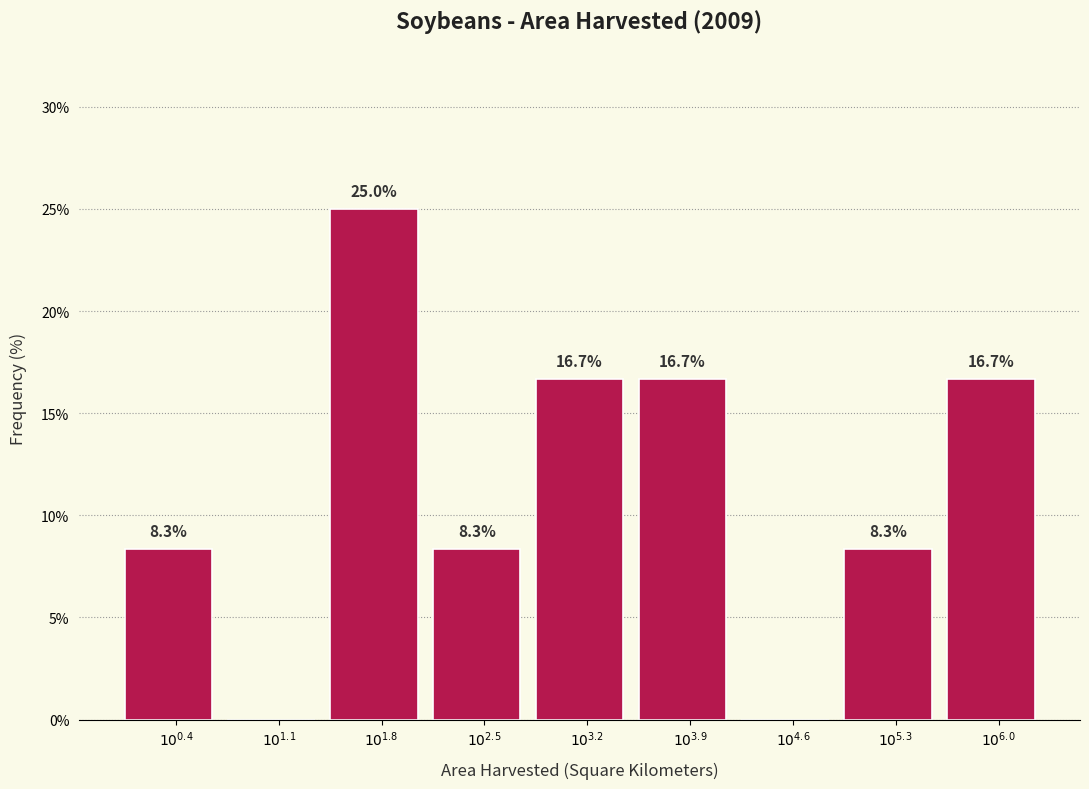

What is the sum of all values?

100.0